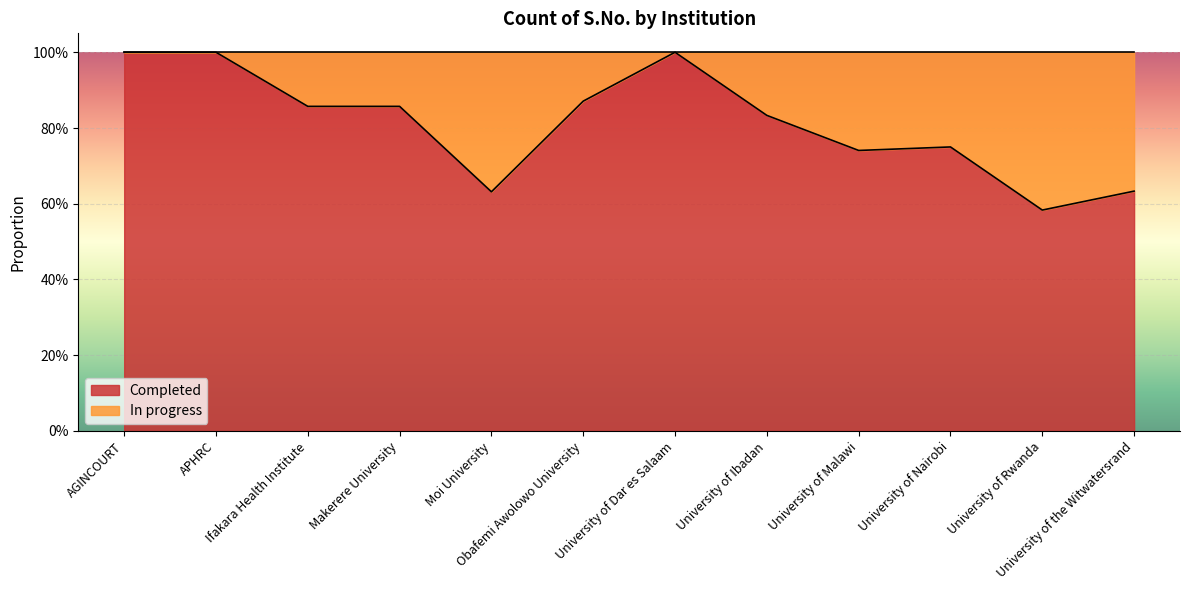

What is the difference between the maximum and minimum values?

0.4